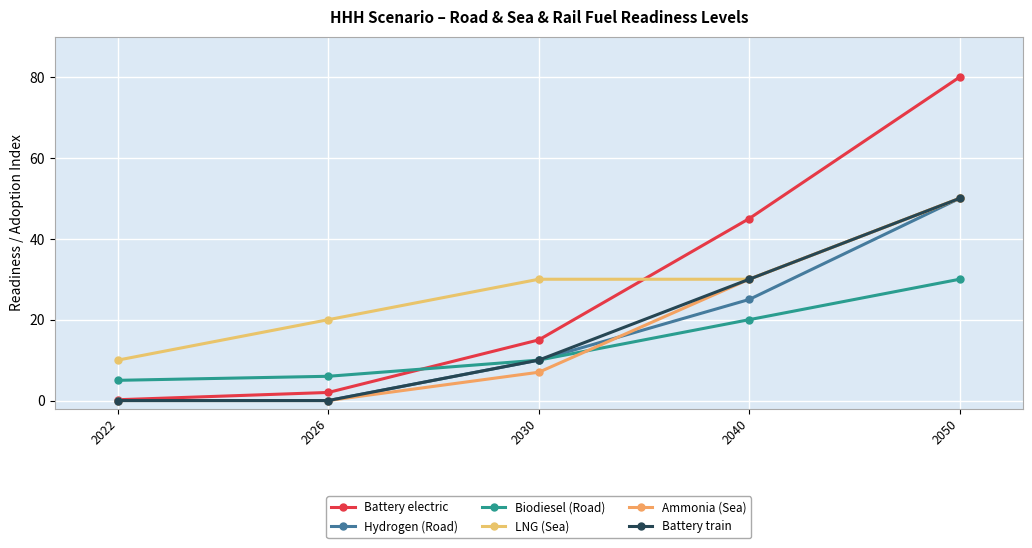

At which label is Battery electric closest to 40?

2040